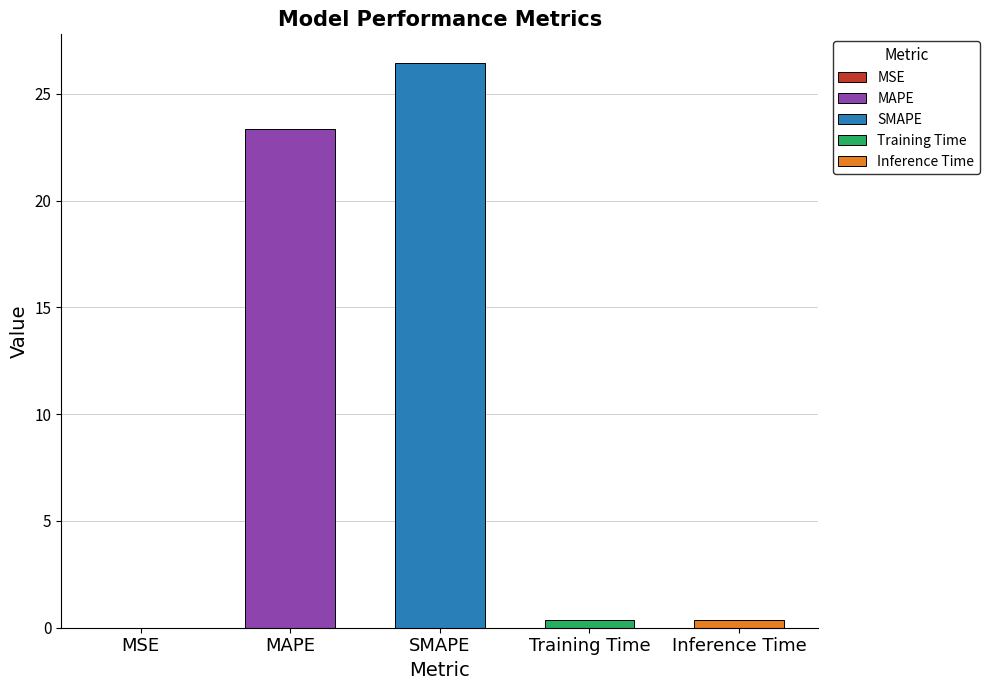

The chart shows a value of 23.4 at MAPE. True or false?

True